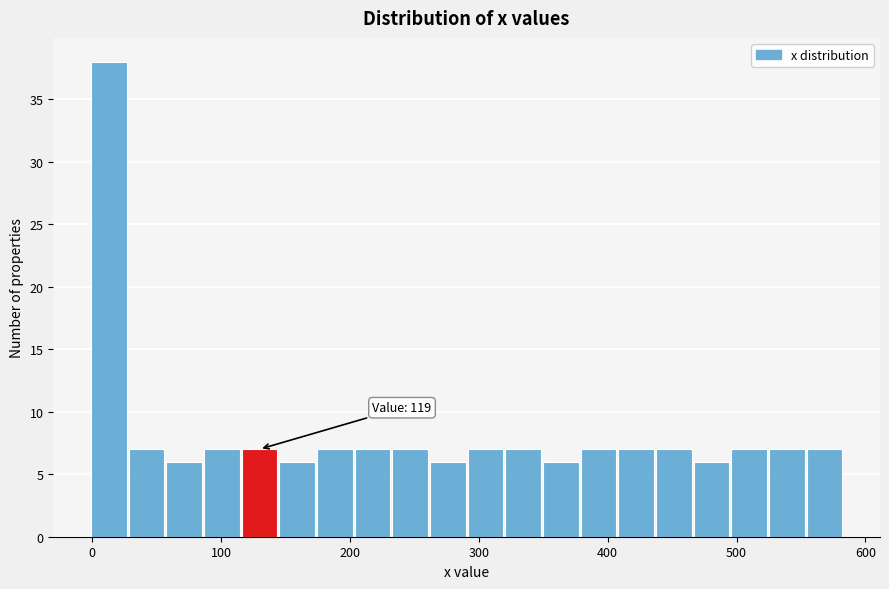

Read against the x-axis, roughly where is the centre of the tallest bar?

10